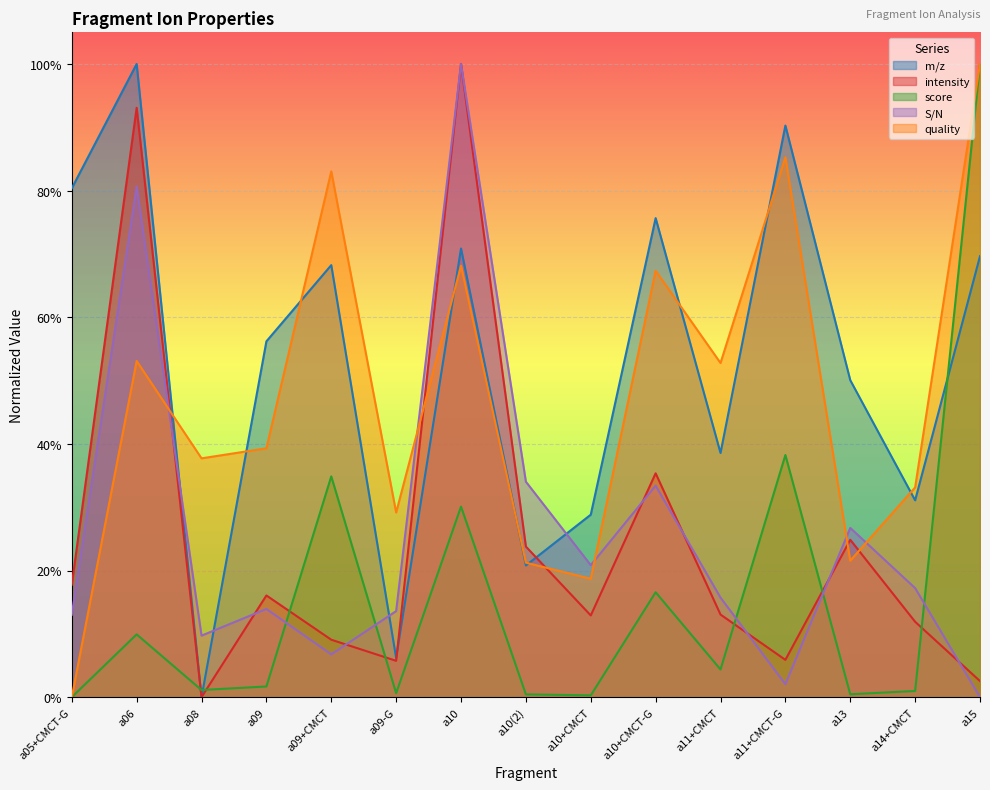

Reading left to right, transcribe all the data shown in this chart.

m/z: 0.8	1.0	0.0	0.6	0.7	0.1	0.7	0.2	0.3	0.8	0.4	0.9	0.5	0.3	0.7
intensity: 0.2	0.9	0.0	0.2	0.1	0.1	1.0	0.2	0.1	0.4	0.1	0.1	0.2	0.1	0.0
score: 0.0	0.1	0.0	0.0	0.3	0.0	0.3	0.0	0.0	0.2	0.0	0.4	0.0	0.0	1.0
S/N: 0.1	0.8	0.1	0.1	0.1	0.1	1.0	0.3	0.2	0.3	0.2	0.0	0.3	0.2	0.0
quality: 0.0	0.5	0.4	0.4	0.8	0.3	0.7	0.2	0.2	0.7	0.5	0.9	0.2	0.3	1.0